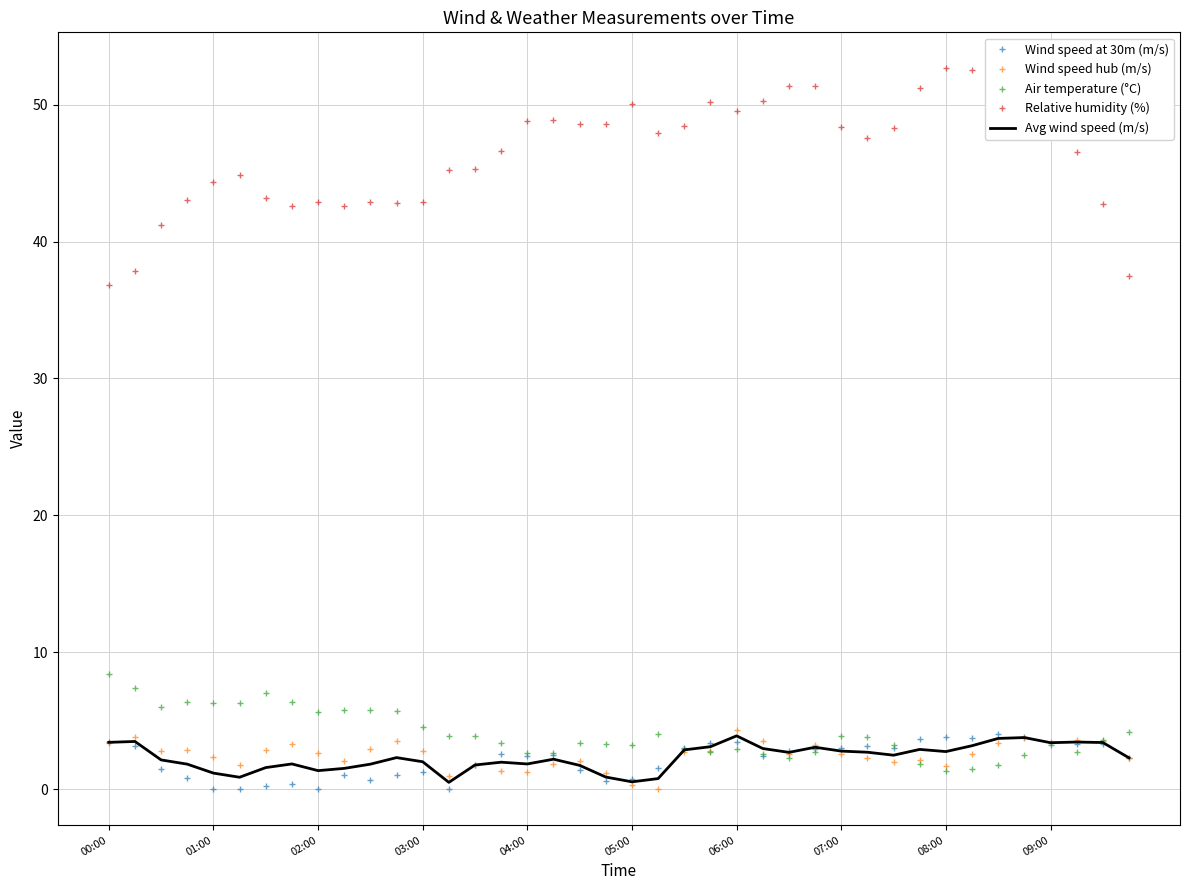

Which series has the largest total across all categories?

Relative humidity (%)